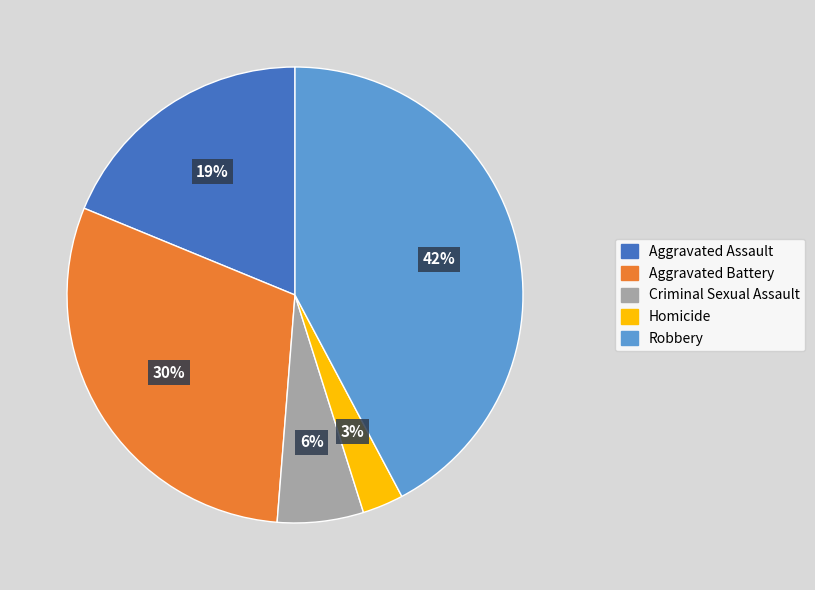

Between Criminal Sexual Assault and Robbery, which is larger?

Robbery